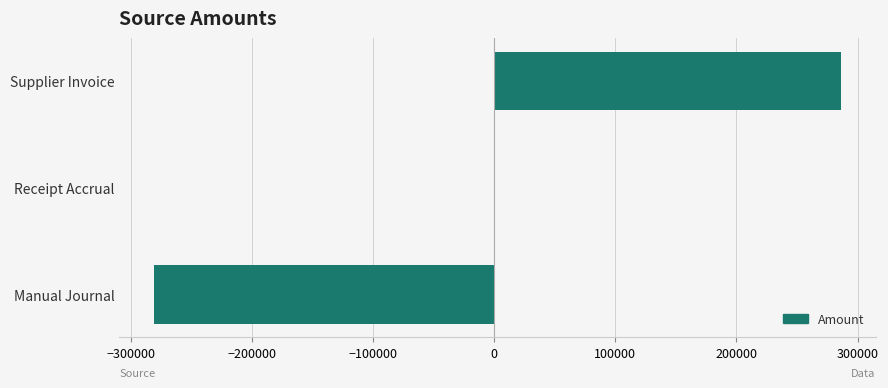

What is the sum of the values at Supplier Invoice and Manual Journal?

5688.2